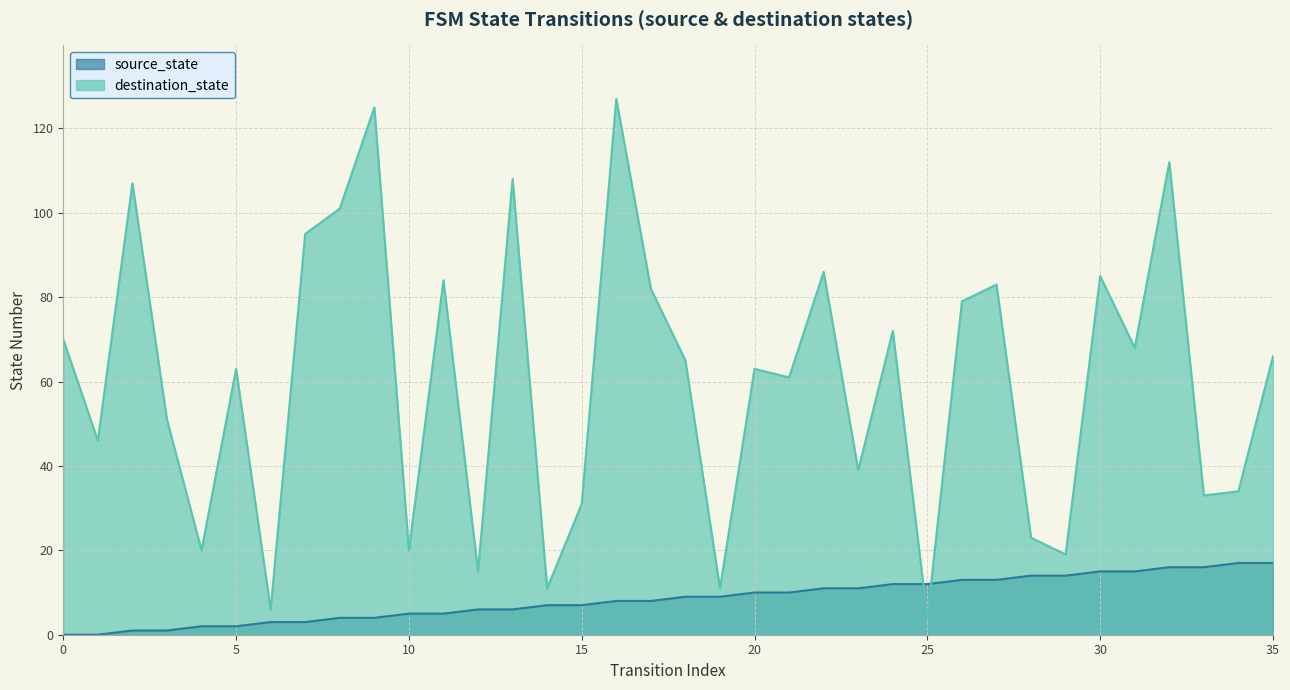

True or false: destination_state and source_state cross at least once.

True